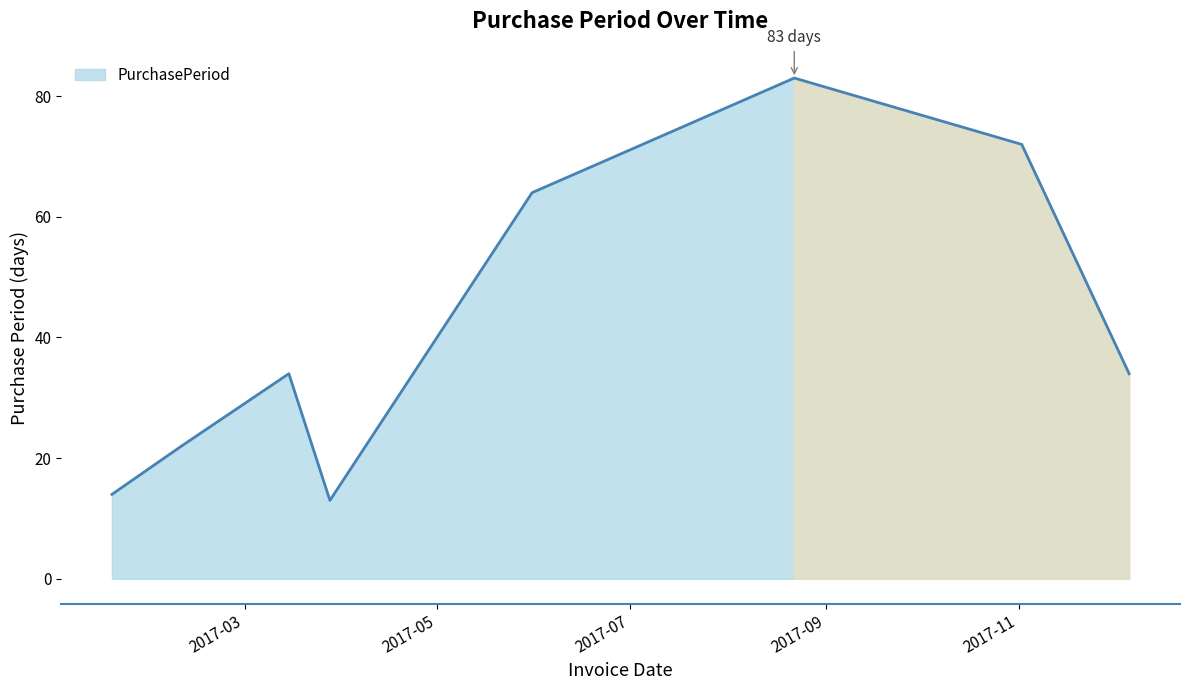

Count the values in the range 22 to 72.

5